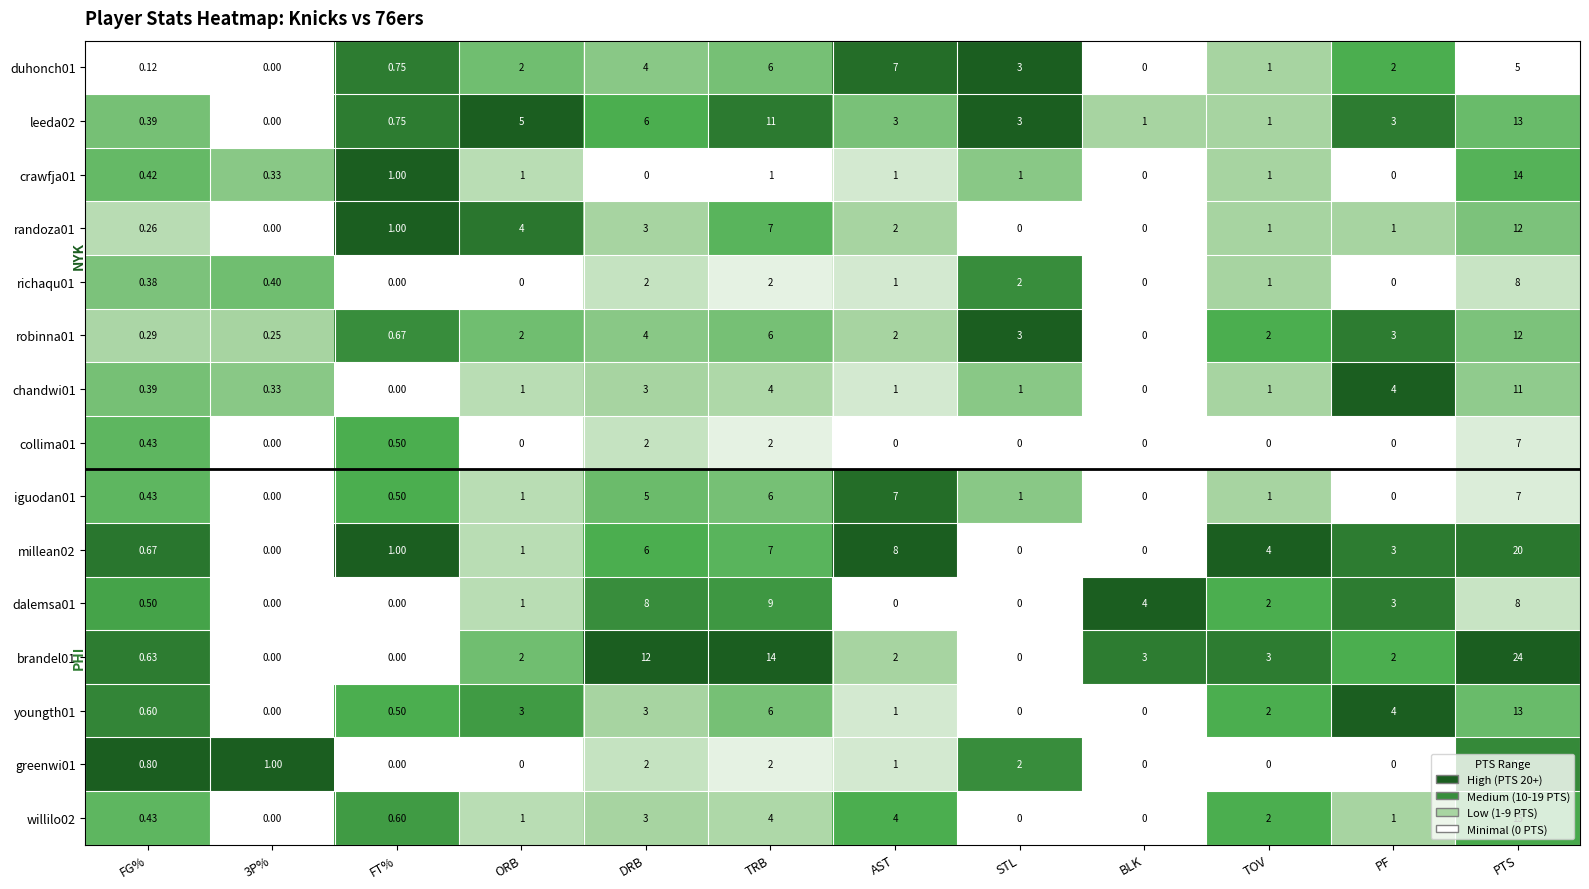

Which series has the largest range (max minus min)?

brandel01